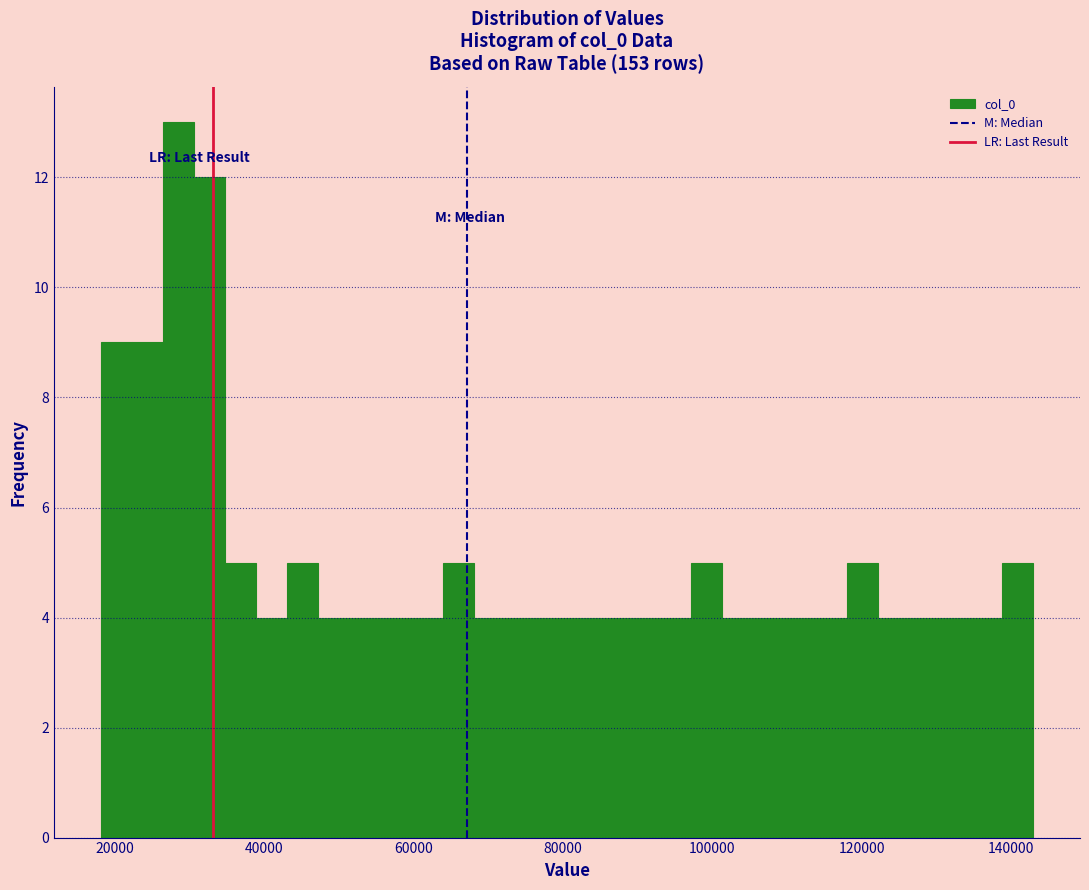

Read against the x-axis, roughly where is the centre of the tallest bar?

28000